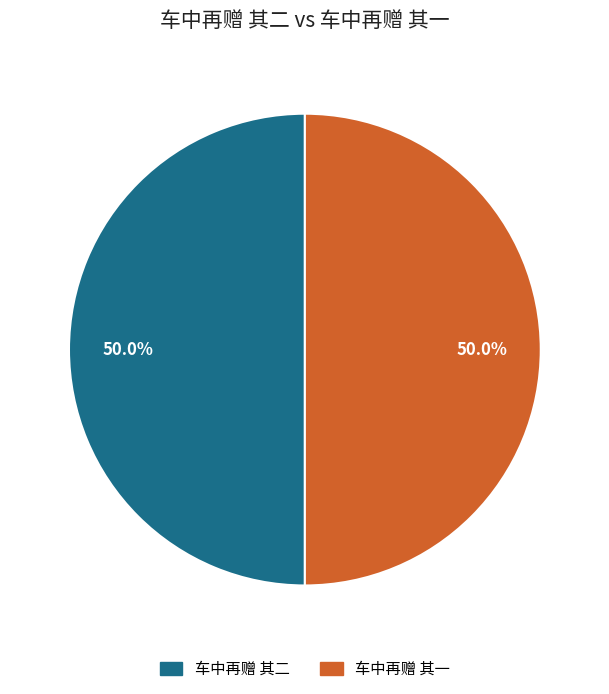

The 车中再赠 其二 slice represents 50% of the pie. True or false?

True